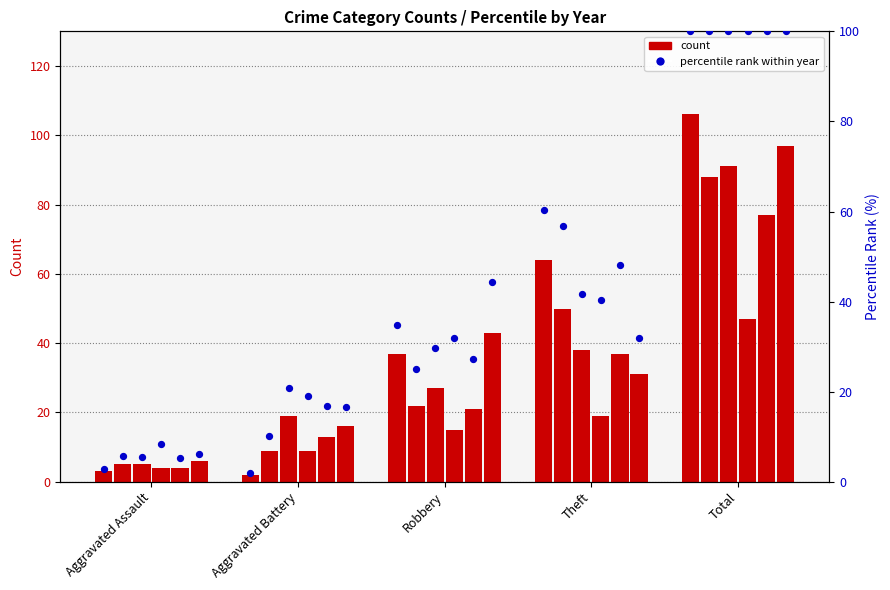

Approximately how many times larger is the value at Theft compared to Robbery?

1.7